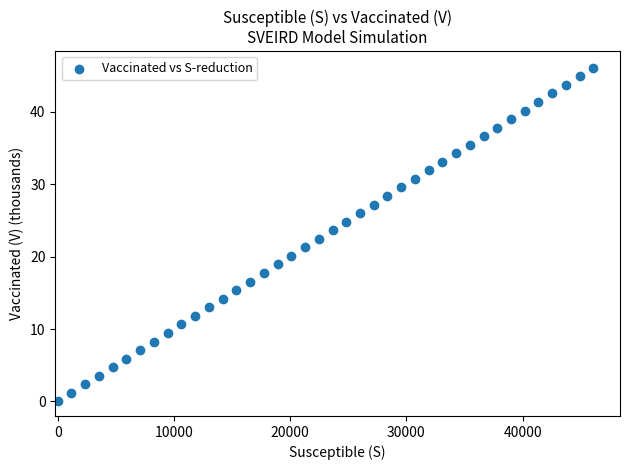

What is the range of X values (max minus min)?

46075.0